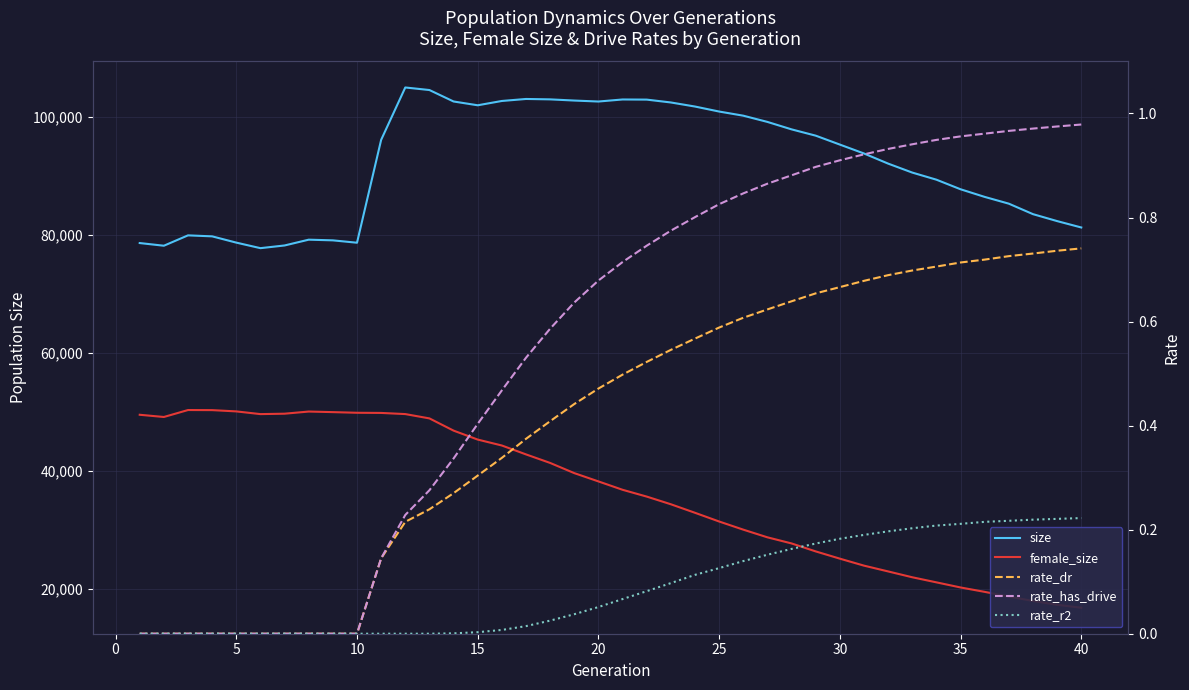

The value of female_size at 18 is 54304.3. True or false?

False